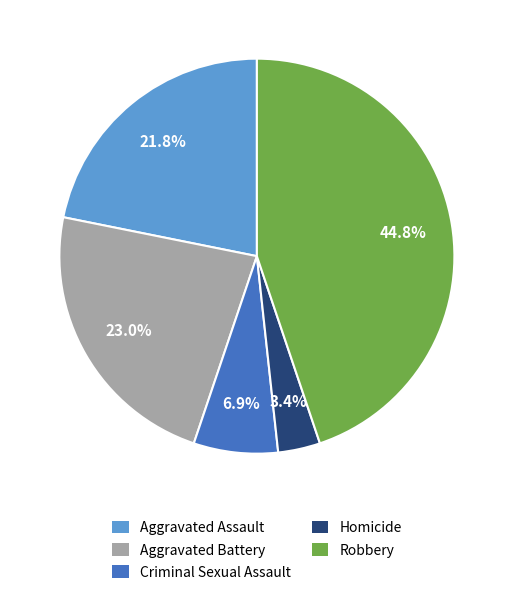

True or false: Aggravated Assault accounts for 22% of the total.

True